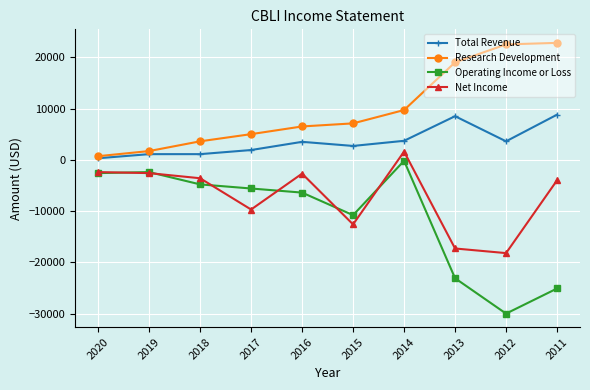

Is the value of Total Revenue at 2013 greater than the value of Operating Income or Loss at 2015?

Yes